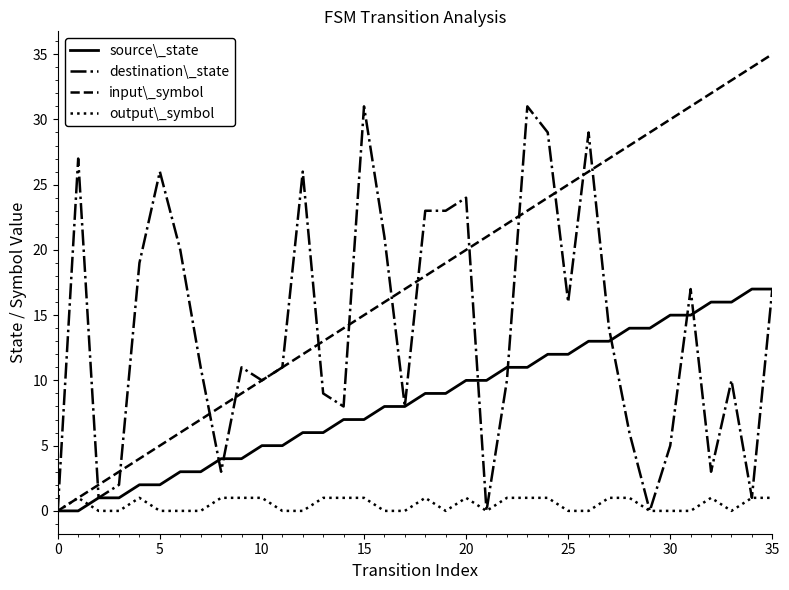

What is the greatest value displayed?

35